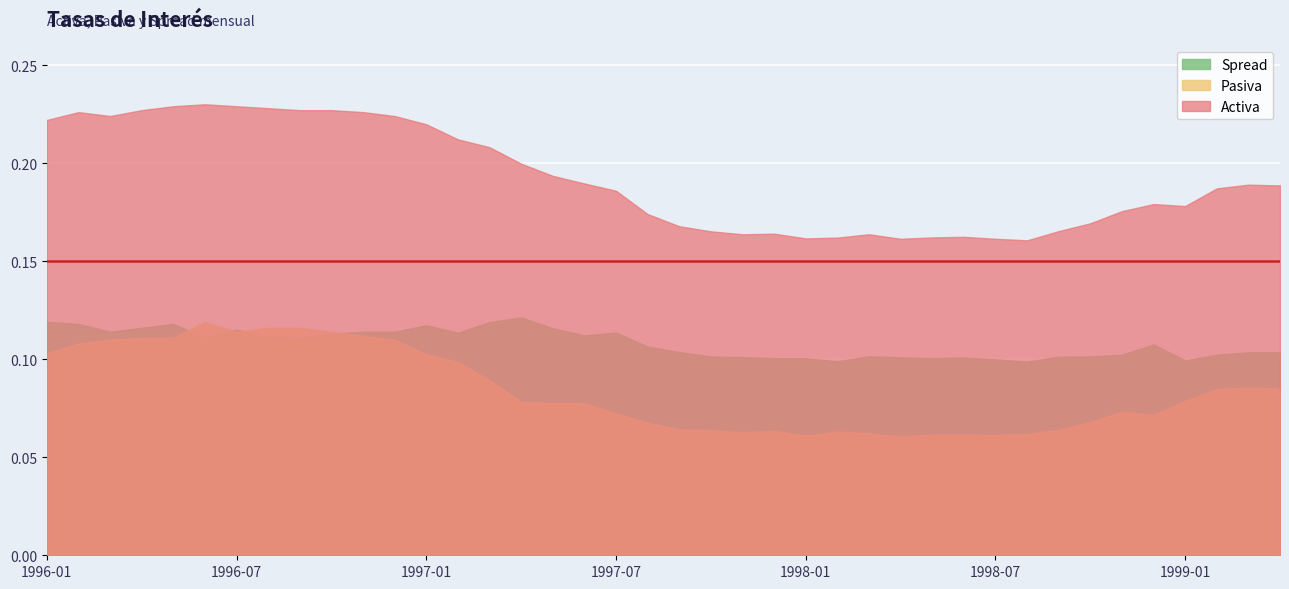

What is the smallest value displayed?

0.1